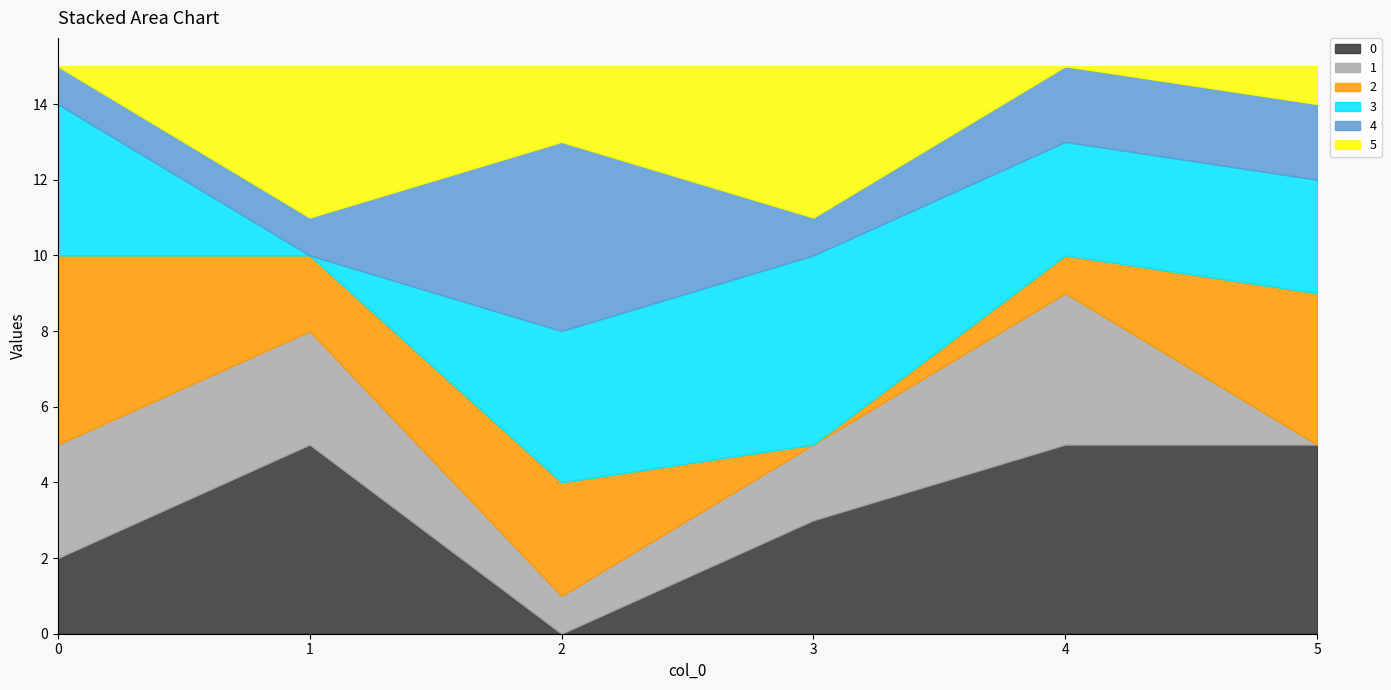

What is the highest value of the 5 series?

4